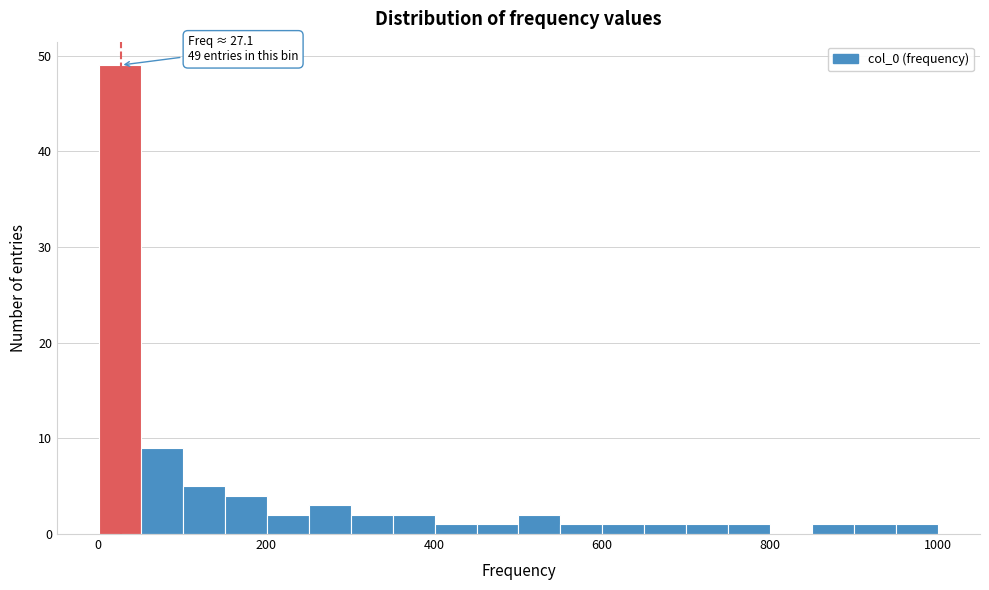

Read against the x-axis, roughly where is the centre of the tallest bar?

20